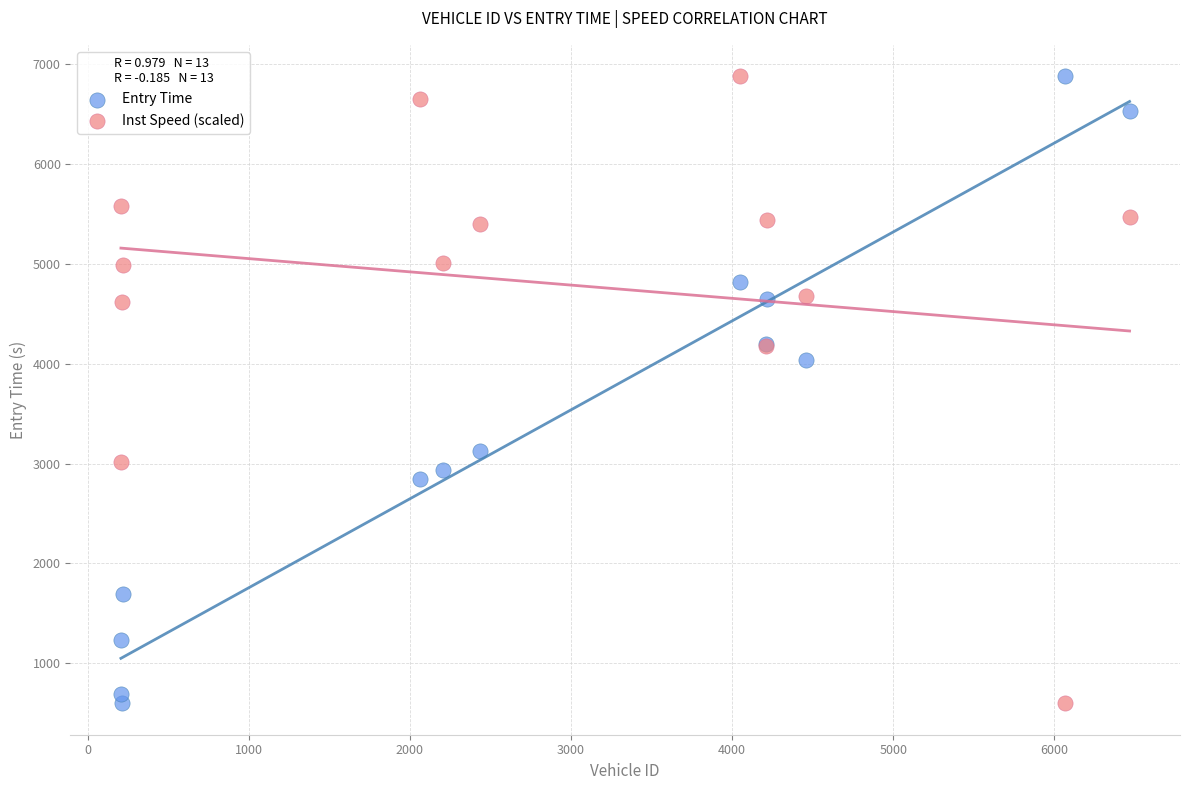

In the Inst Speed (scaled) series, what Y value is closest to 3737?

4180.8